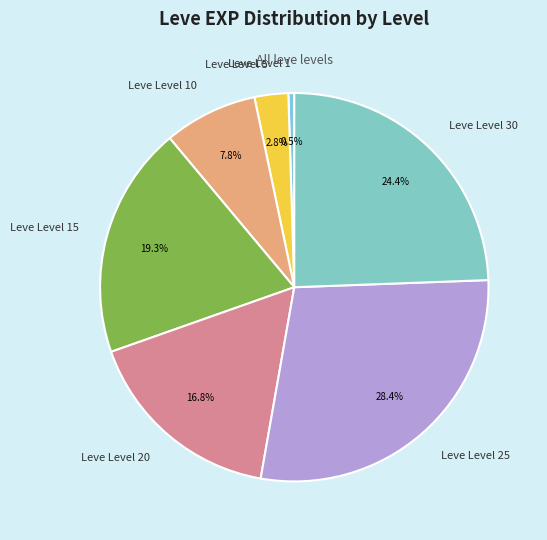

What is the smallest slice in the pie chart?

Leve Level 1